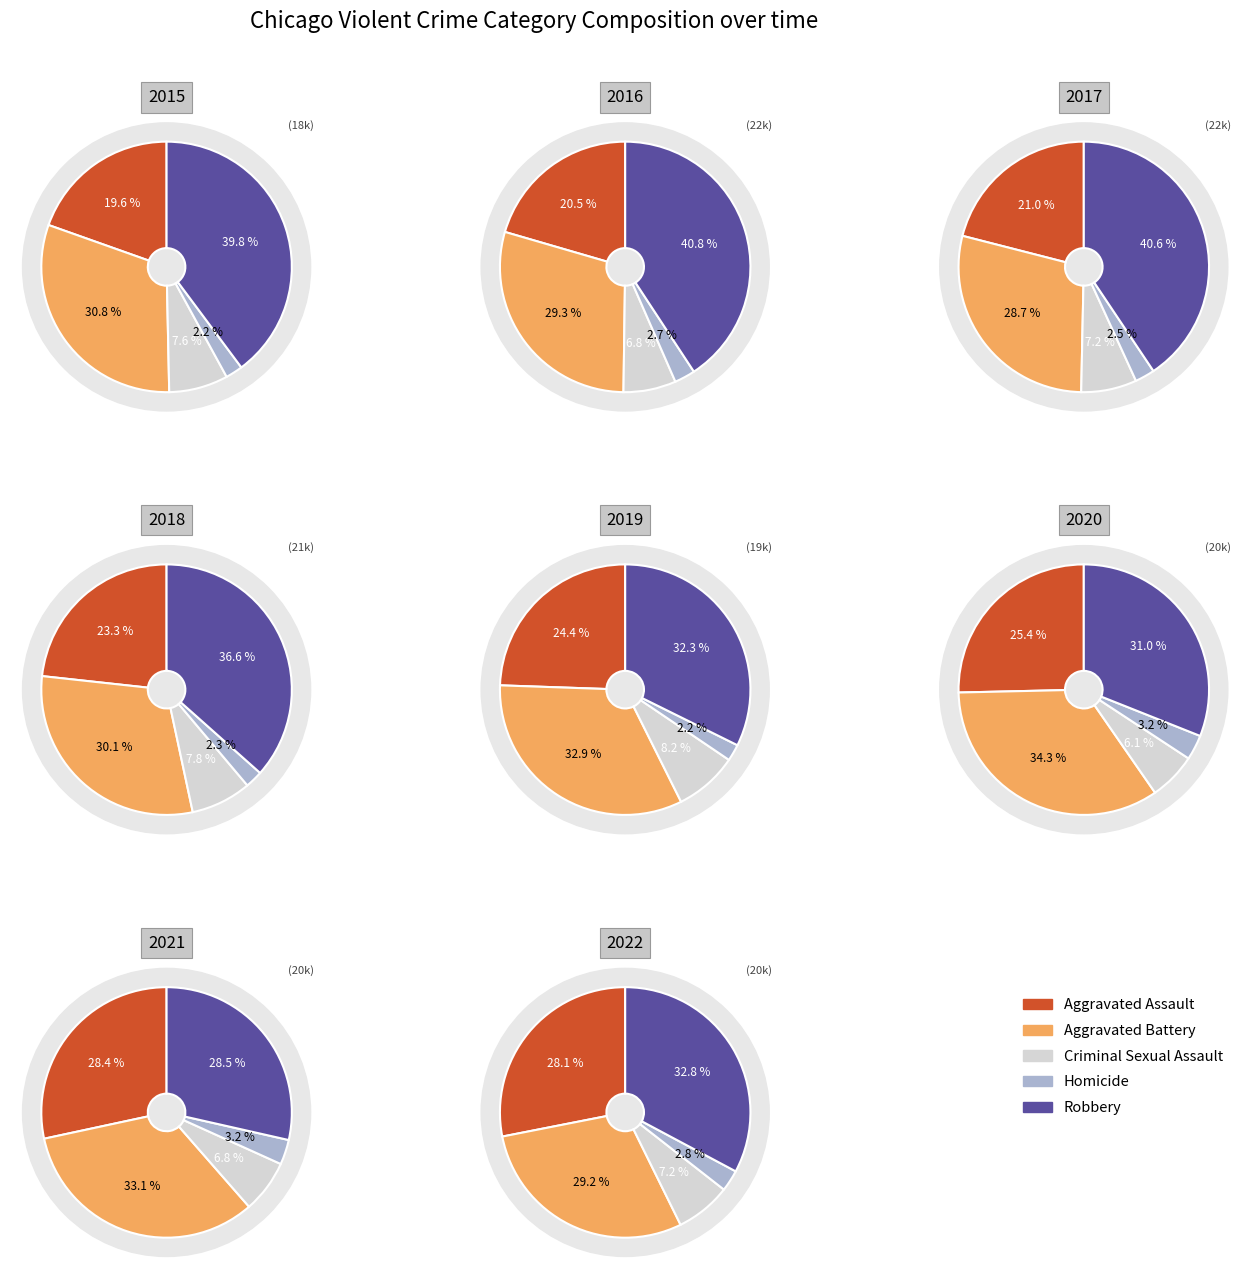

Which series has the widest spread of values?

Robbery